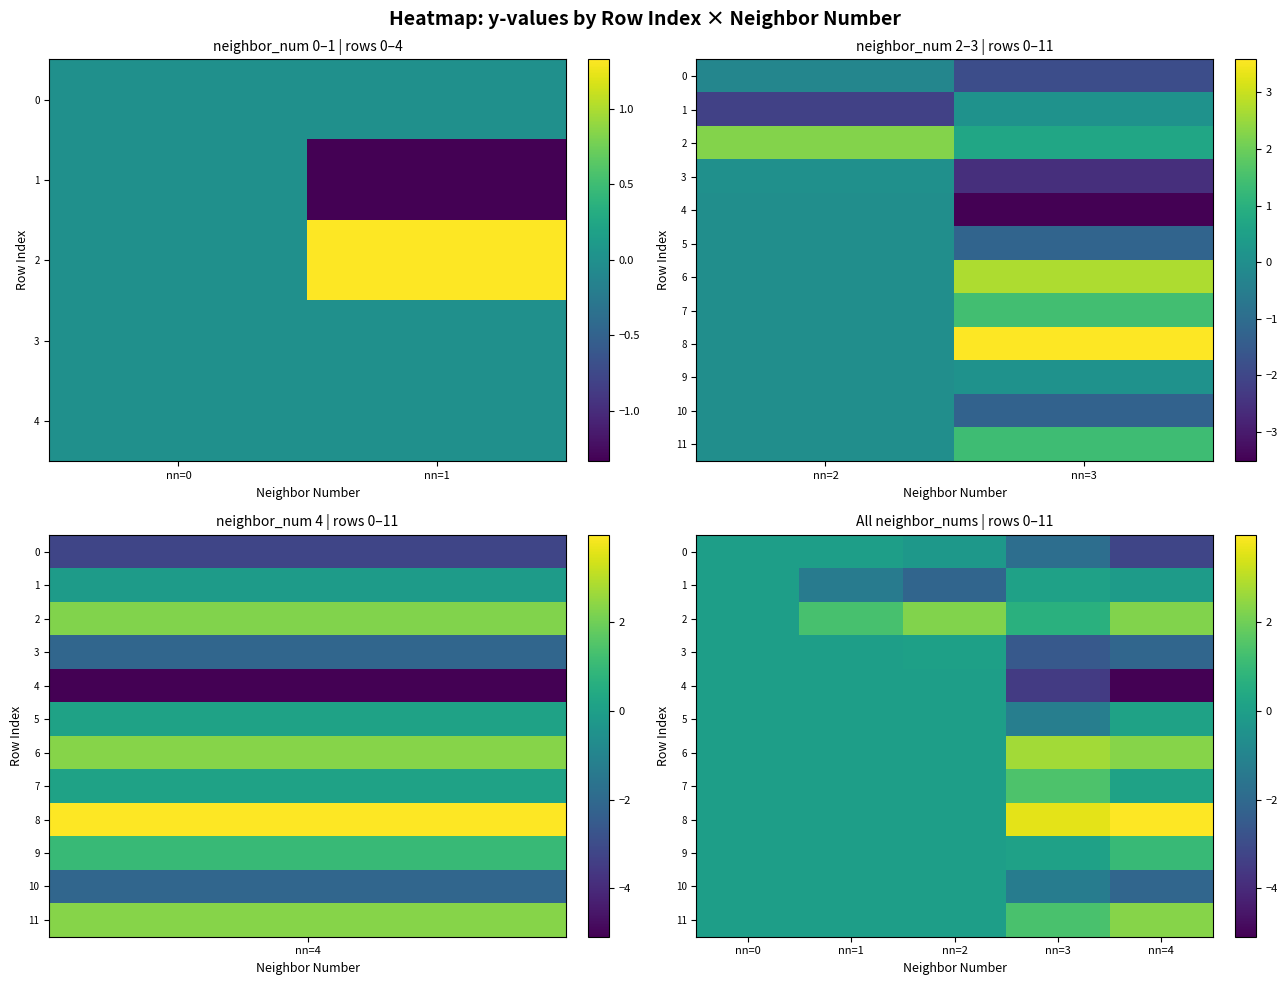

At nn=1, list the series in order from largest to smallest.

2, 3, 4, 5, 6, 7, 8, 9, 10, 11, 0, 1